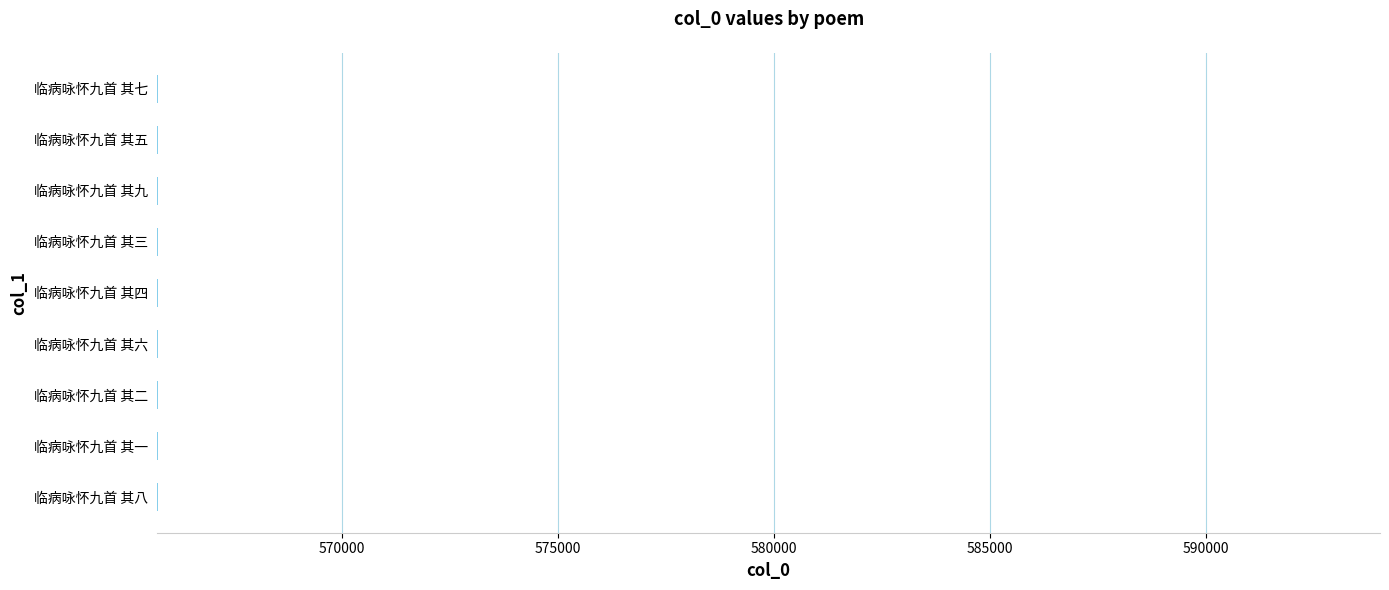

What is the sum of all values?

5091615